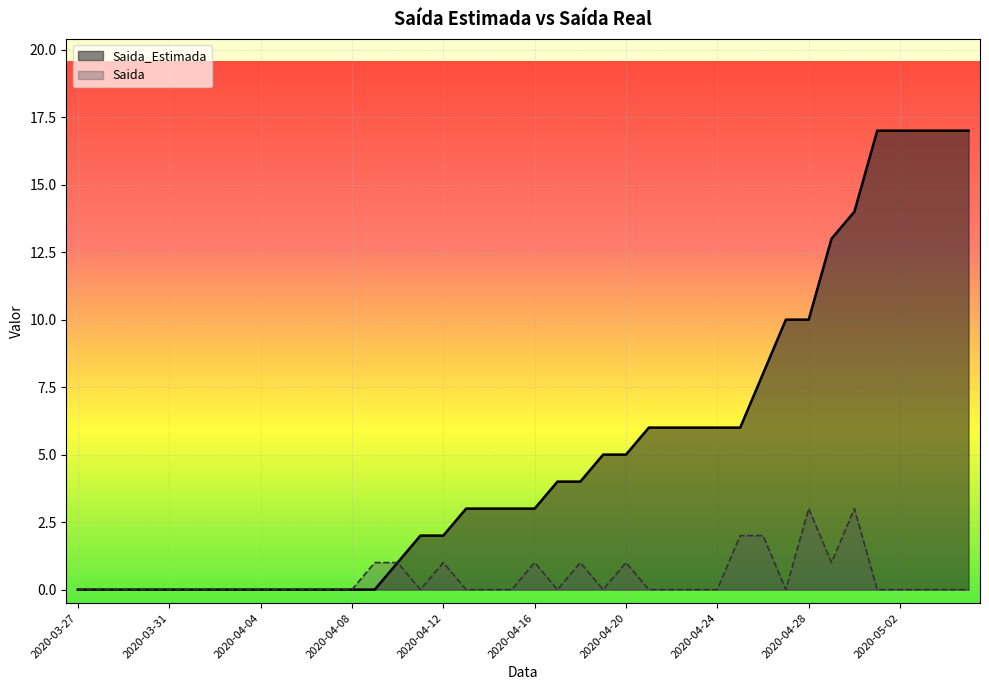

Where is Saida_Estimada nearest to the value 8?

2020-04-26